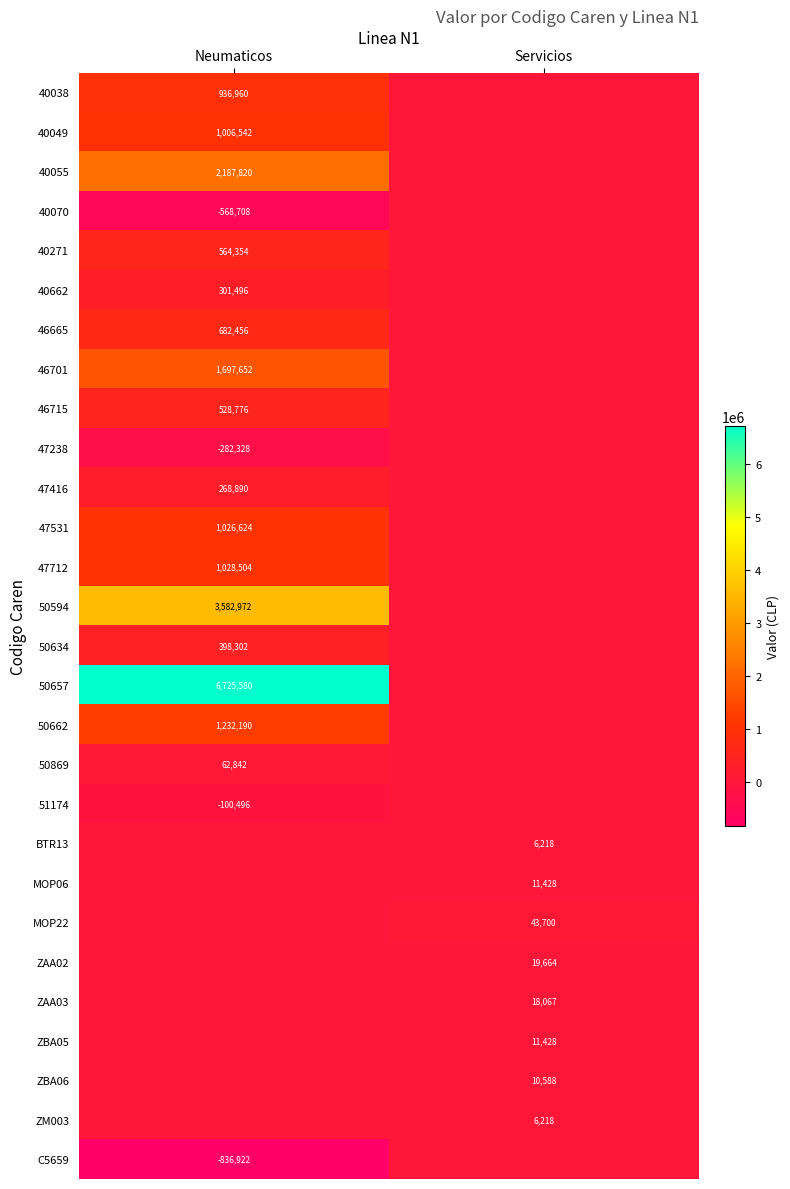

True or false: 40049 has a value of 1006542 at Neumaticos.

True